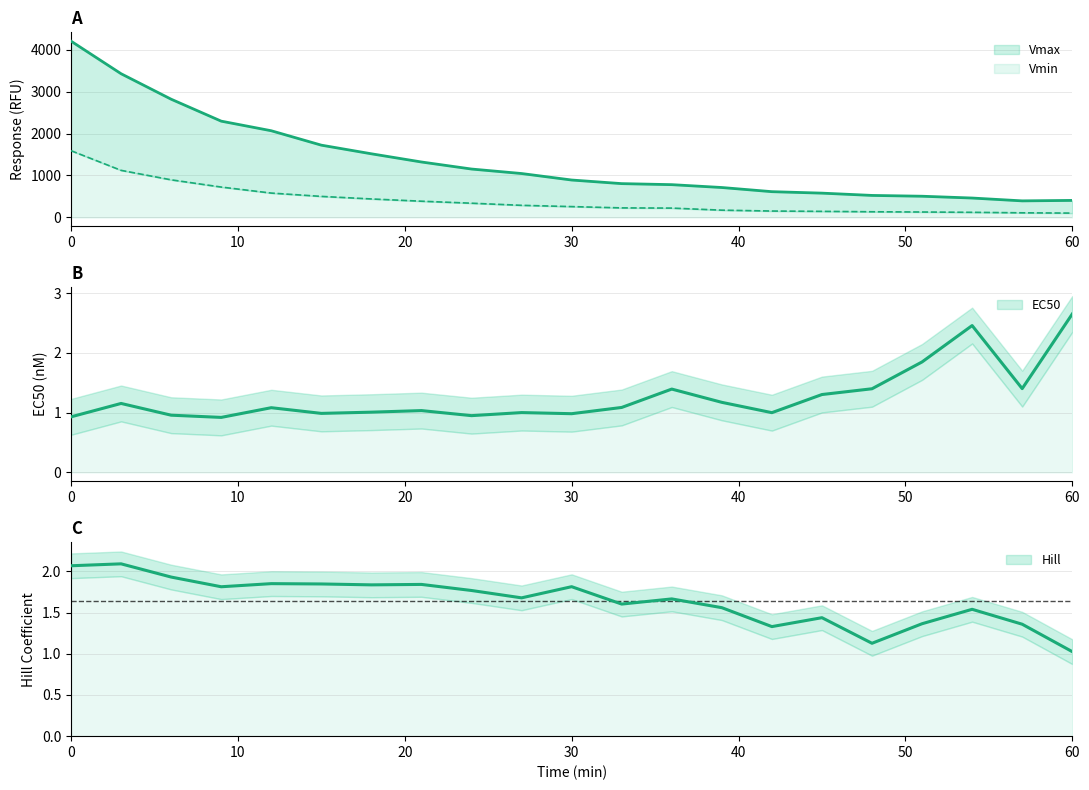

What is the approximate value of Hill at 60?

1.0